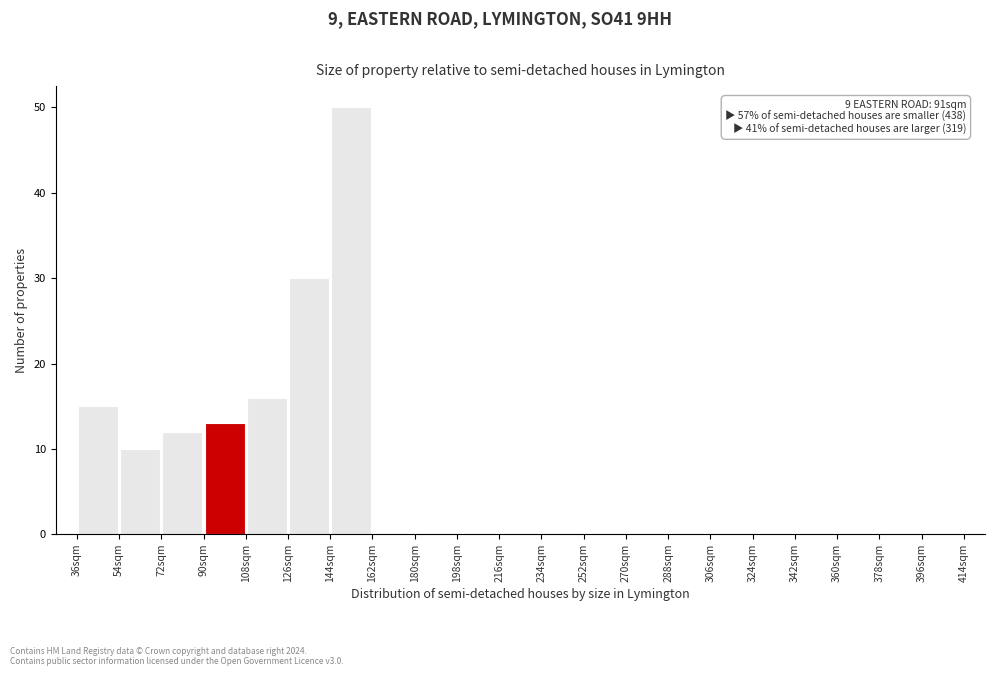

Which range on the x-axis has the tallest bar?

144 to 162